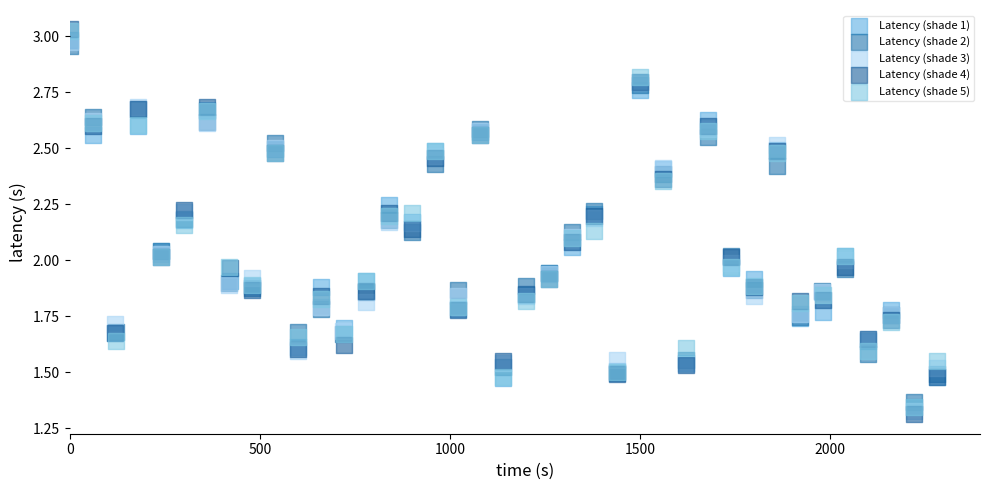

Which series has the widest spread of Y values?

Latency (shade 4)